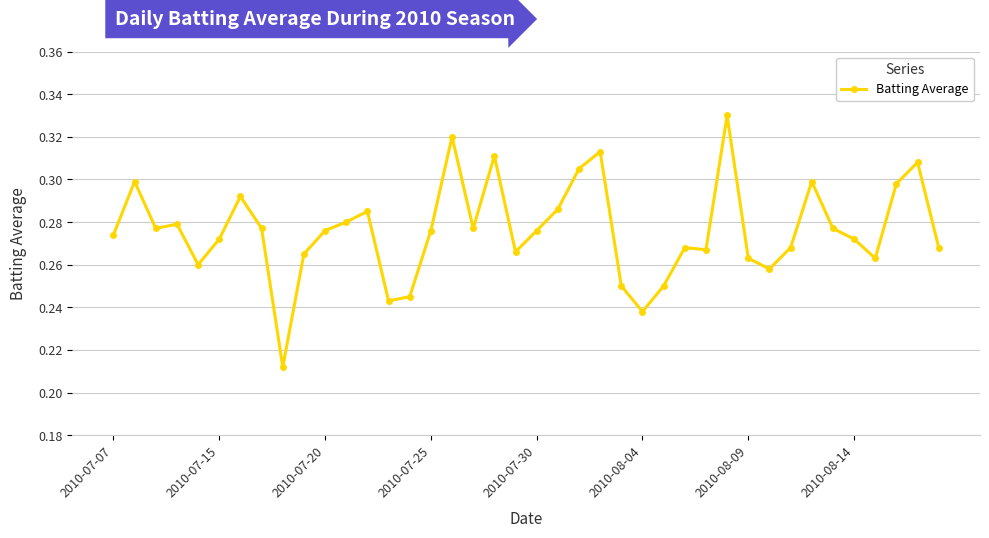

True or false: the data has more than 0 interior local peaks.

True